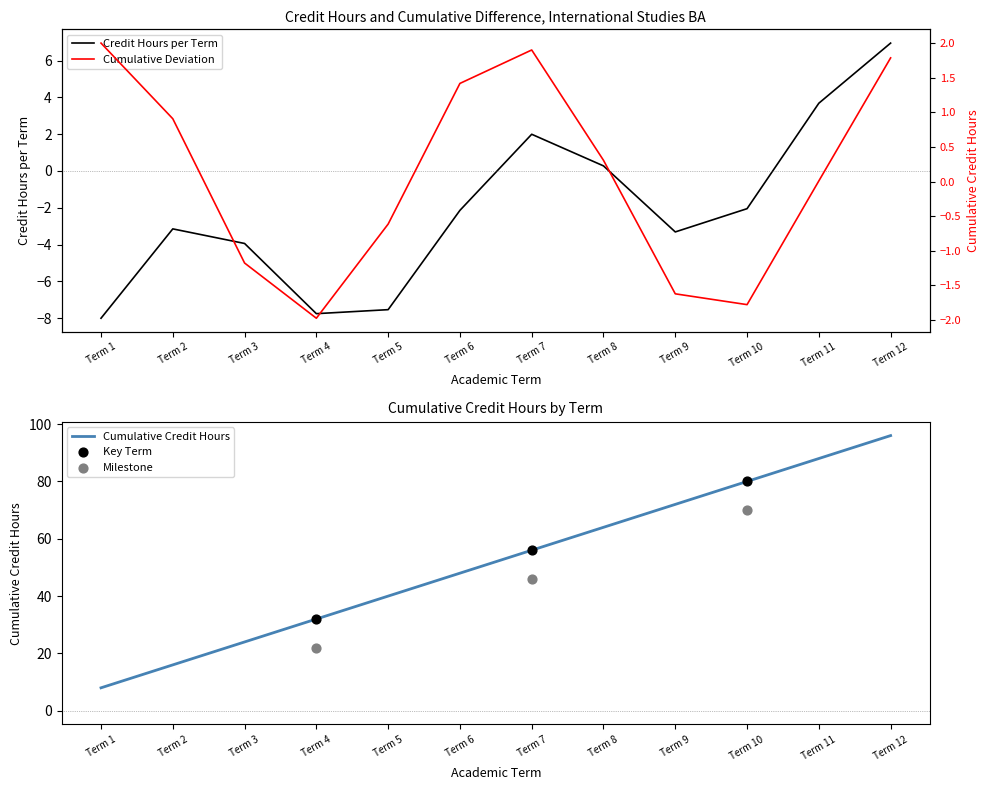

At which category is the sum across all series the highest?

Term 12